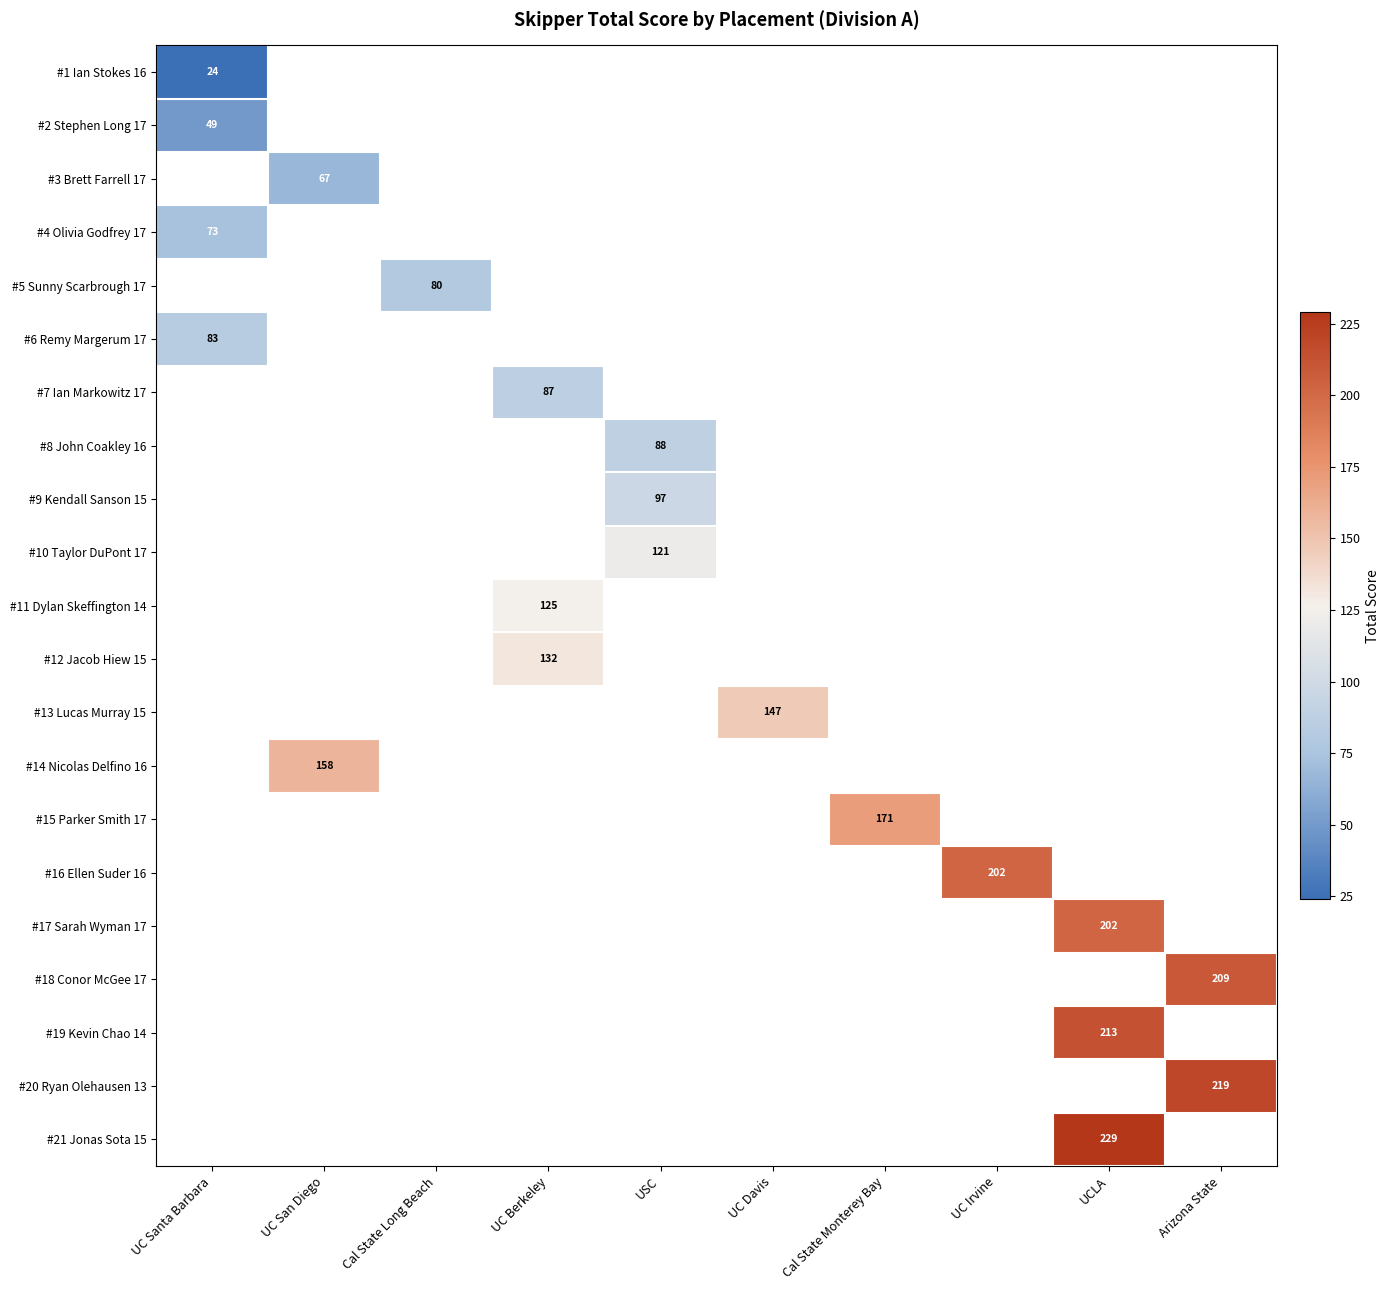

The #14 Nicolas Delfino 16 series shows 158 at UC San Diego. True or false?

True